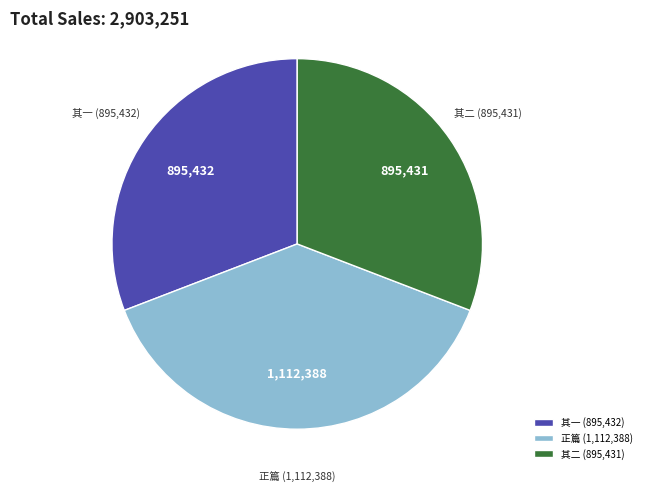

Is the sum of 其一 and 正篇 greater than half?

Yes